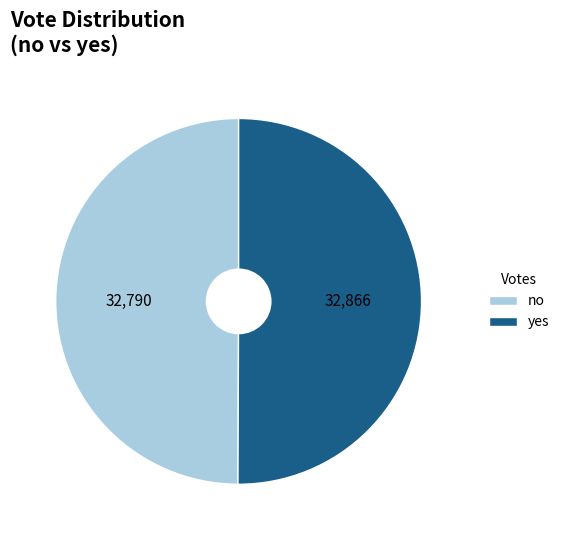

What is the ratio of the value at no to the value at yes?

1.0